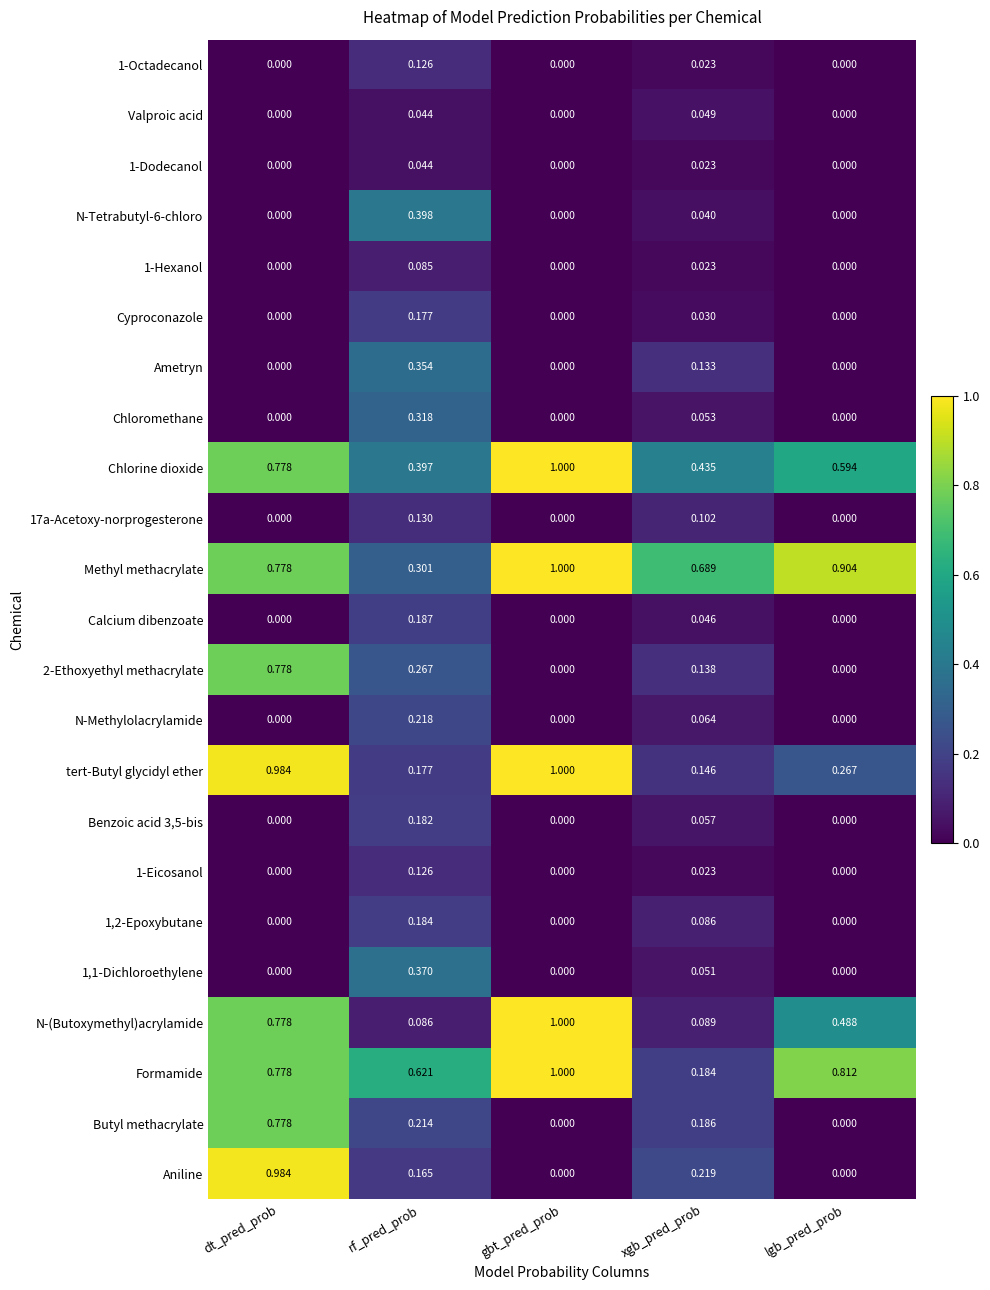

Which category has the highest value across all series?

gbt_pred_prob